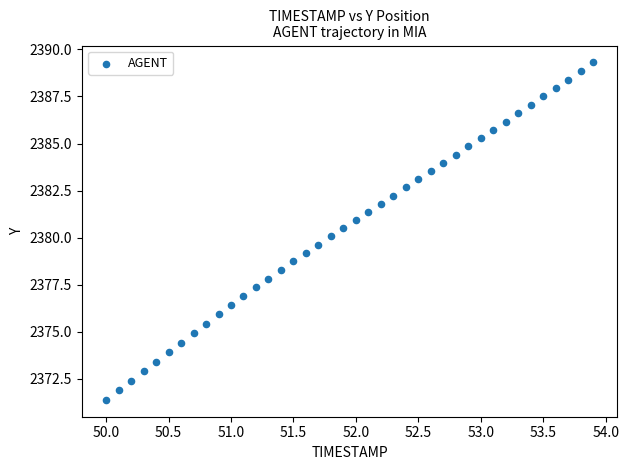

What is the range of Y values (max minus min)?

17.9